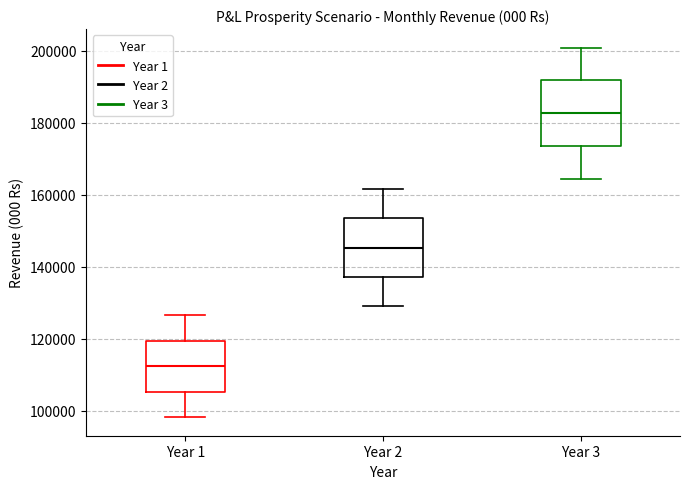

Reading left to right, transcribe this box plot: for each box, give where its median line is, the range the box spans, and where its two whiskers end, as read against the y-axis. The values are not printed on the chart, so give them approximately, as read against the axis.

Year 1: median 112000, box 106000 to 120000, whiskers 98000 to 126000
Year 2: median 146000, box 138000 to 154000, whiskers 130000 to 162000
Year 3: median 182000, box 174000 to 192000, whiskers 164000 to 200000